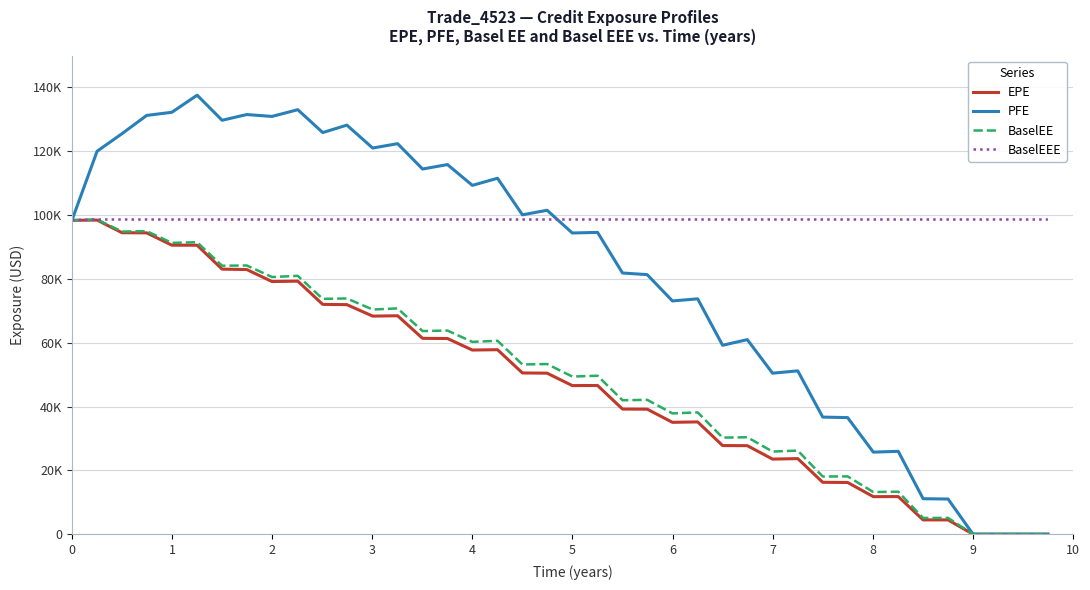

Does the chart have visible grid lines?

Yes